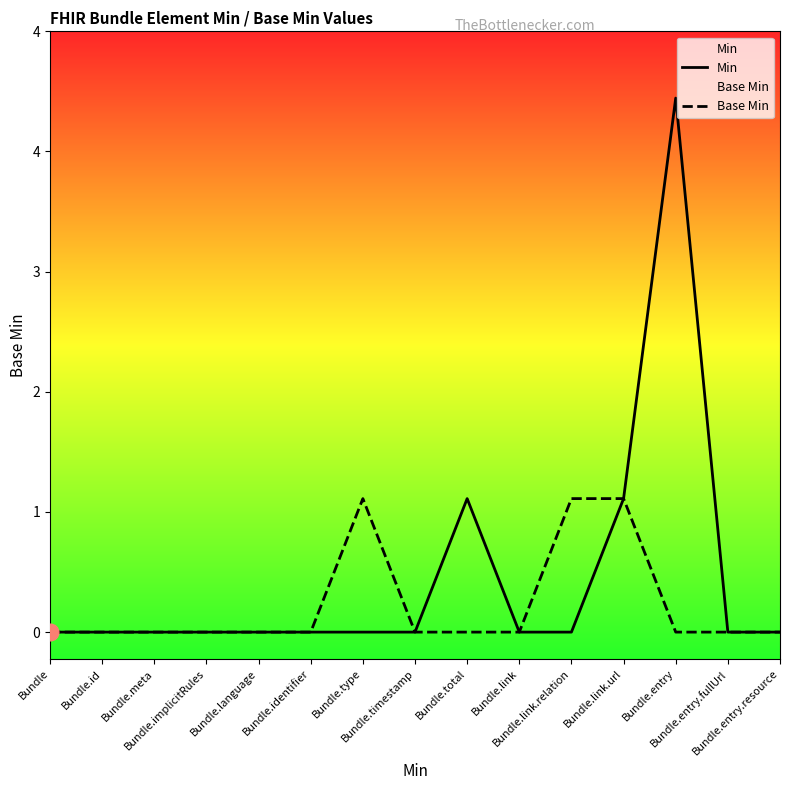

True or false: Base Min and Min cross at least once.

False